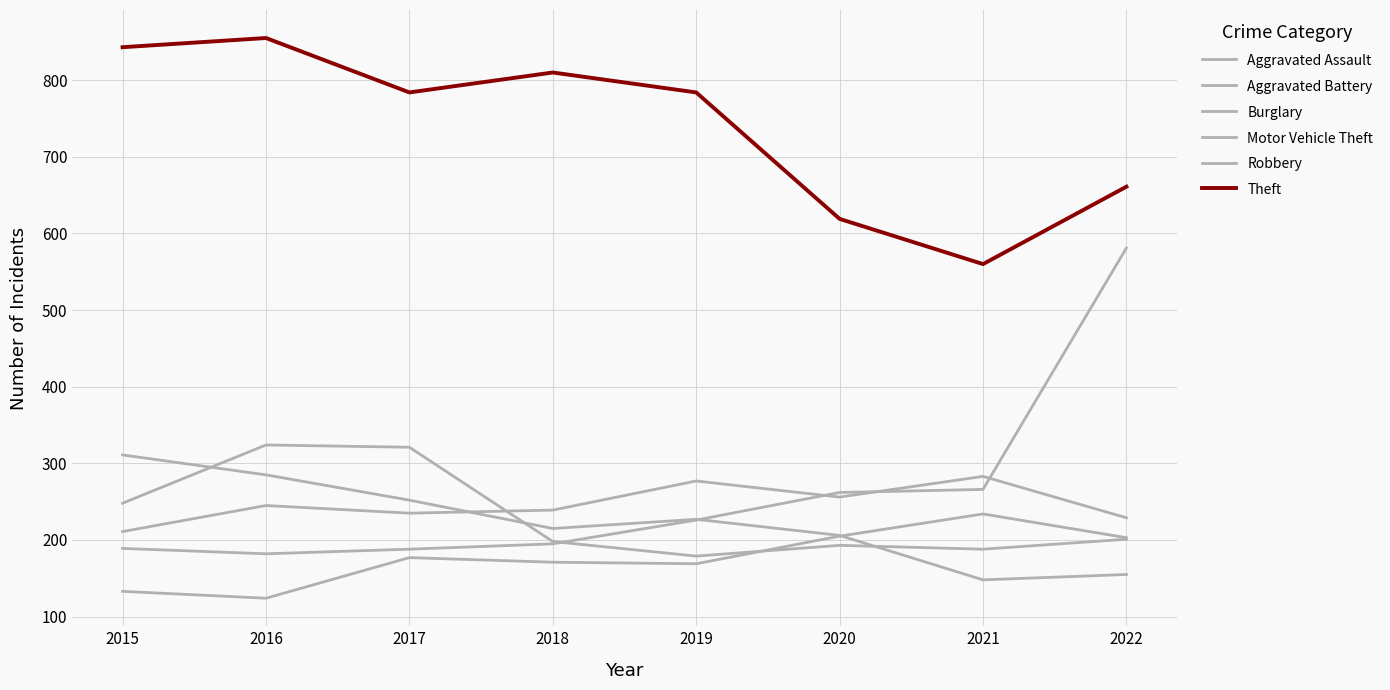

The value of Aggravated Assault at 2018 is 171. True or false?

True